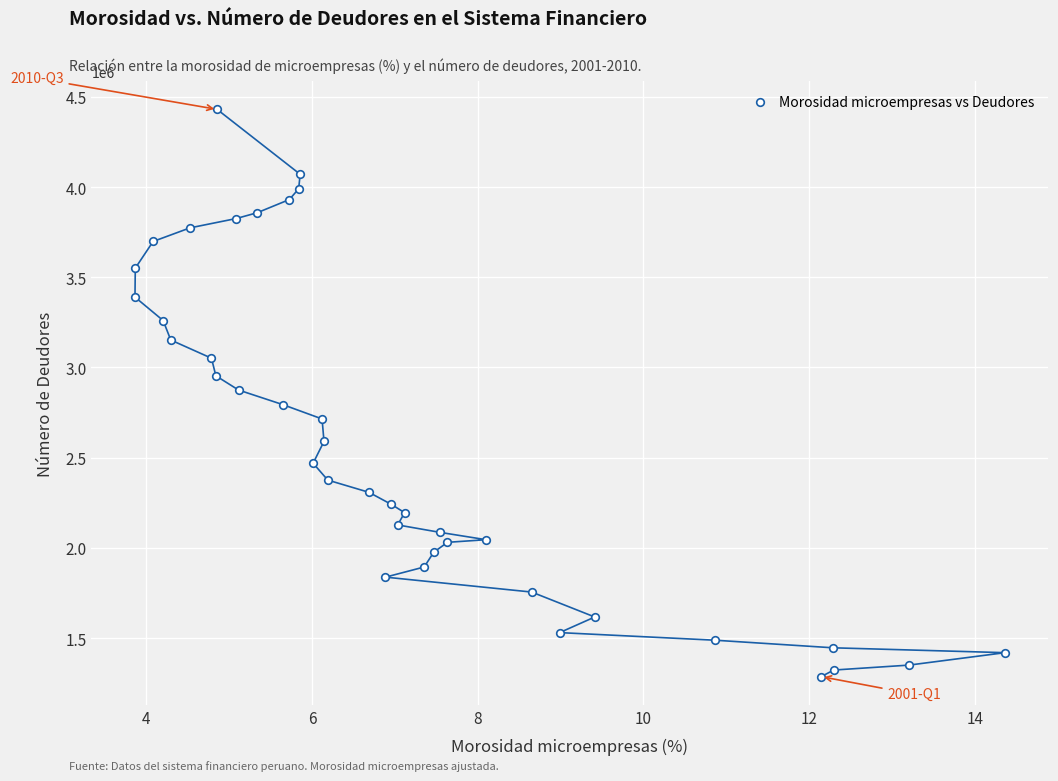

What is the range of Y values (max minus min)?

3144841